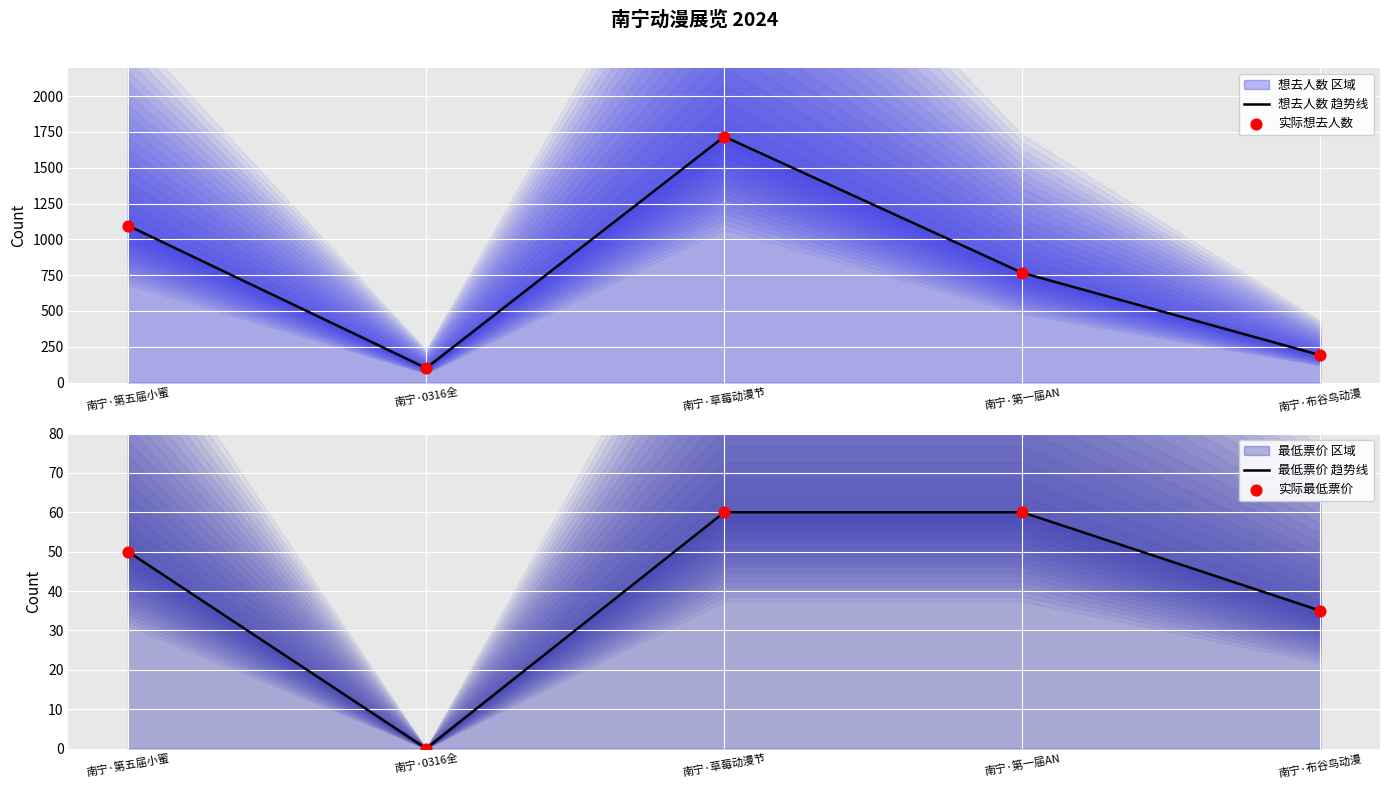

At how many categories does at least one series exceed 679?

3